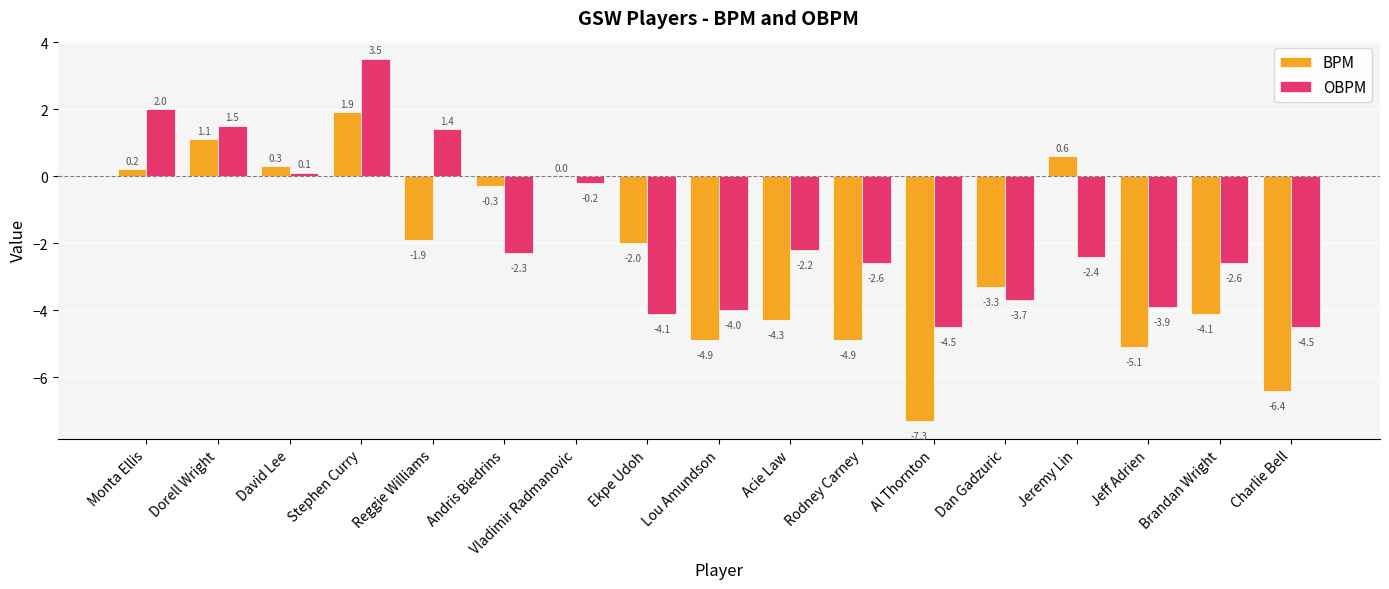

How many data points does each series have?

17